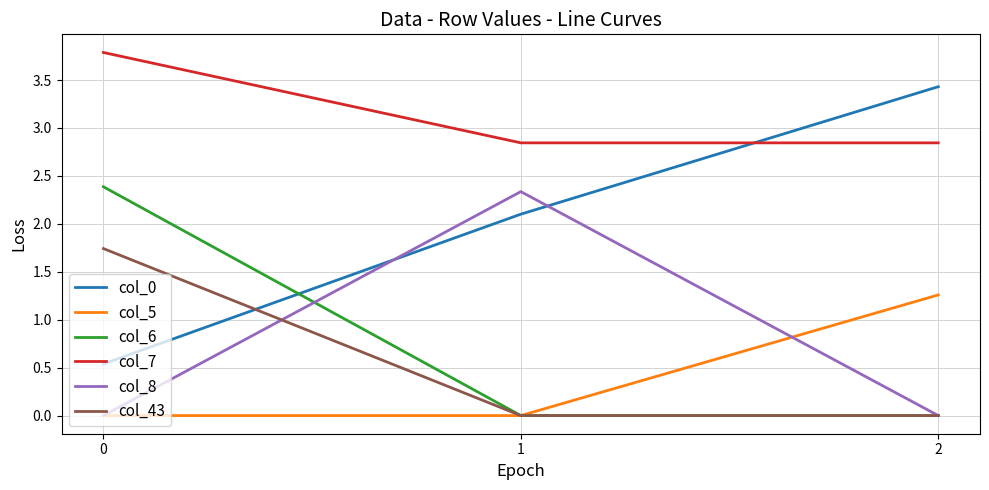

What is the sum of the col_6 values at 2 and 0?

2.4